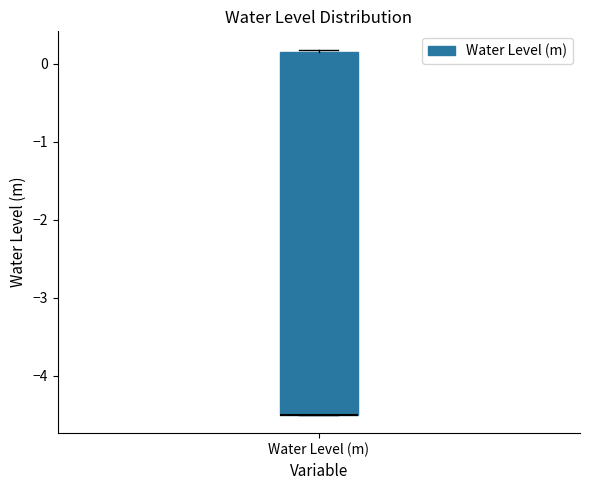

Where is the lower edge of the box for Water Level (m) on the y-axis? The values are not printed on the chart, so give them approximately, as read against the axis.

-4.5